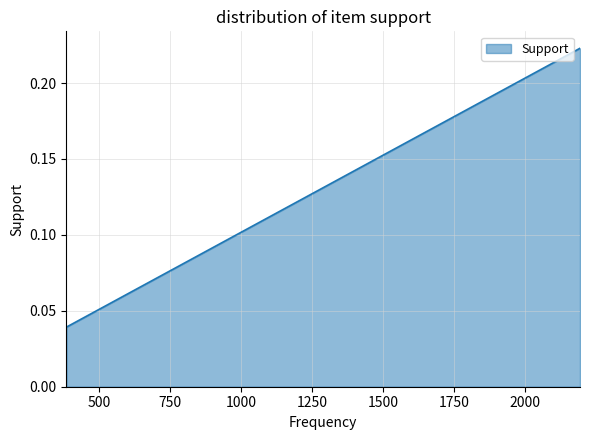

What is the sum of the values at 386 and 408?

0.1